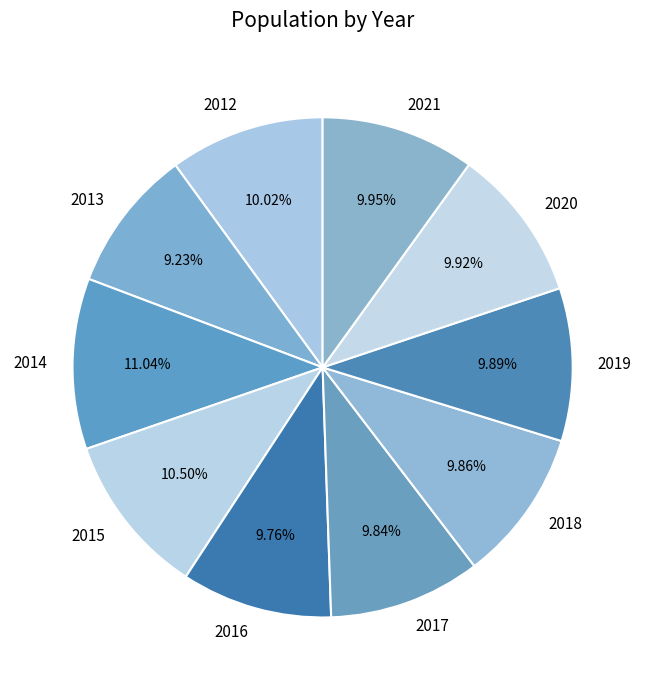

To the nearest percent, what portion does 2018 represent?

10%